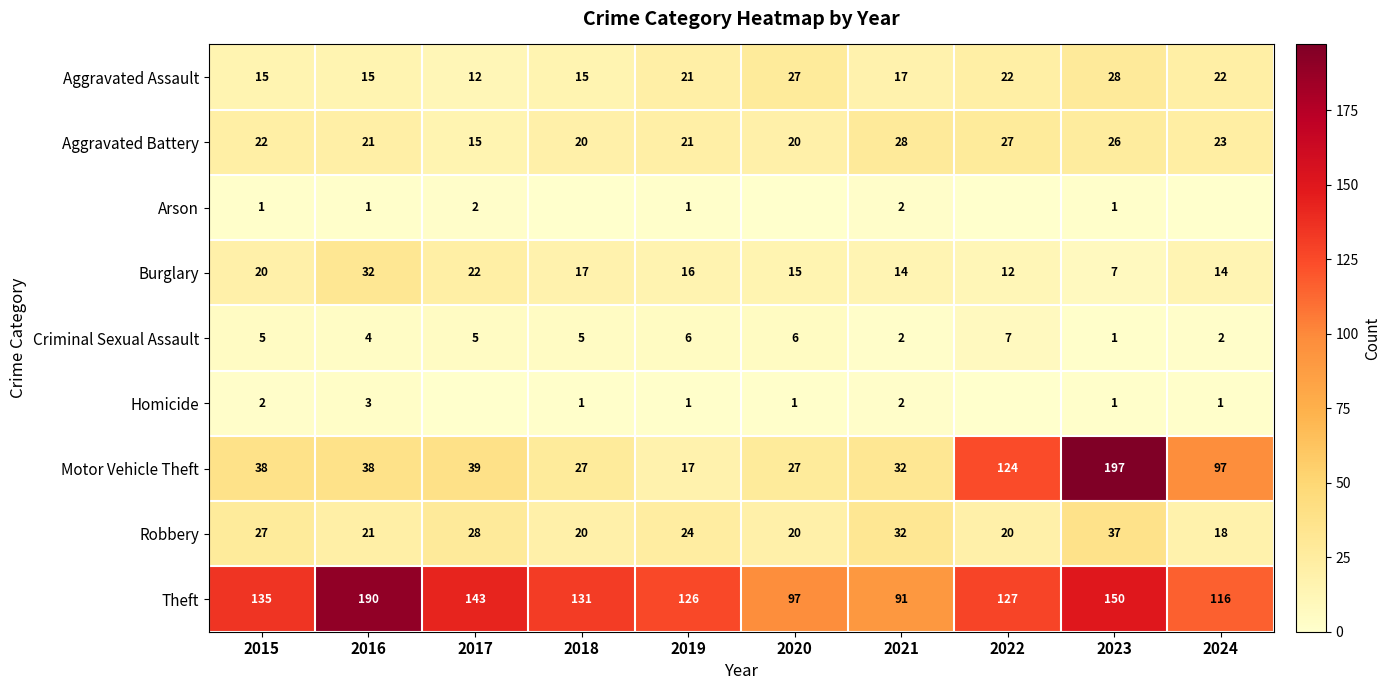

Which series changed the most between 2016 and 2023?

Motor Vehicle Theft